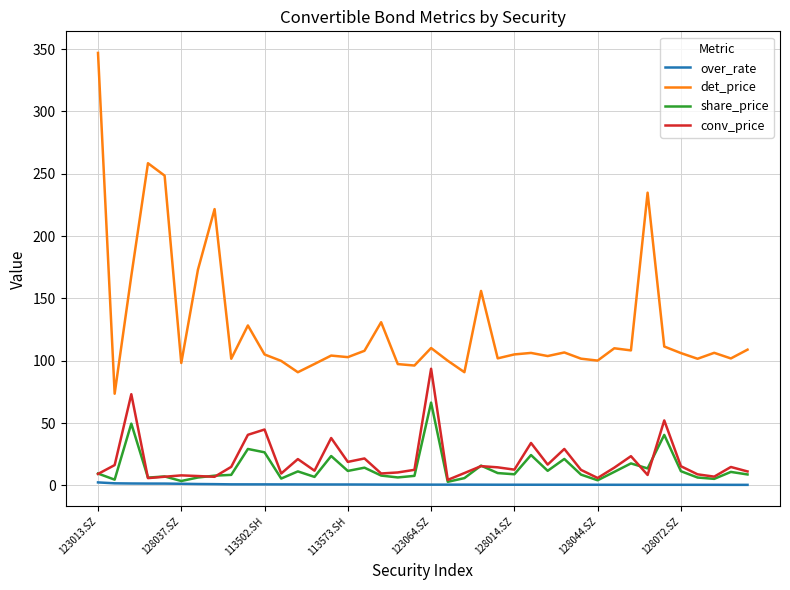

Which series has the largest total across all categories?

det_price